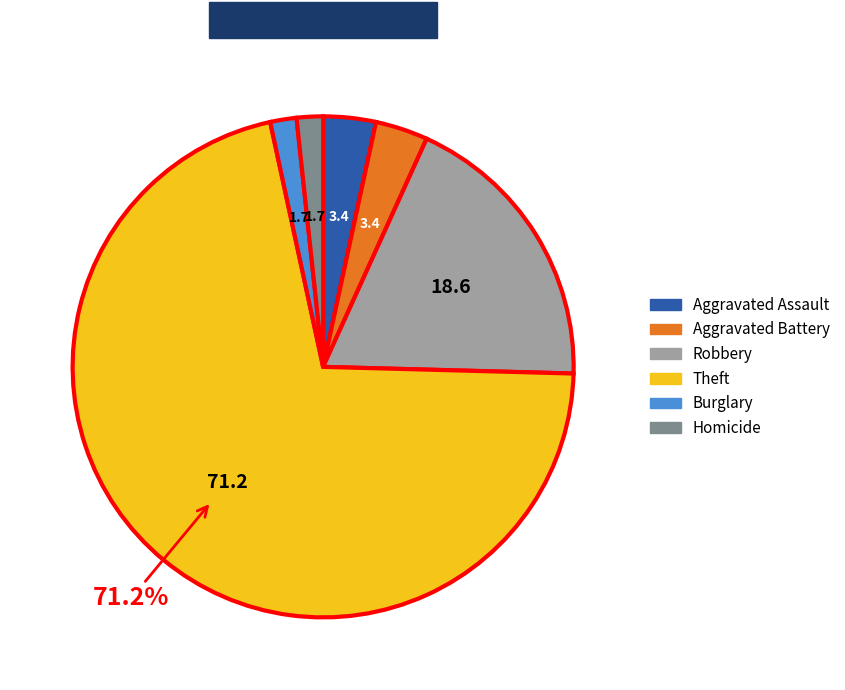

Does any single category account for the majority?

Yes